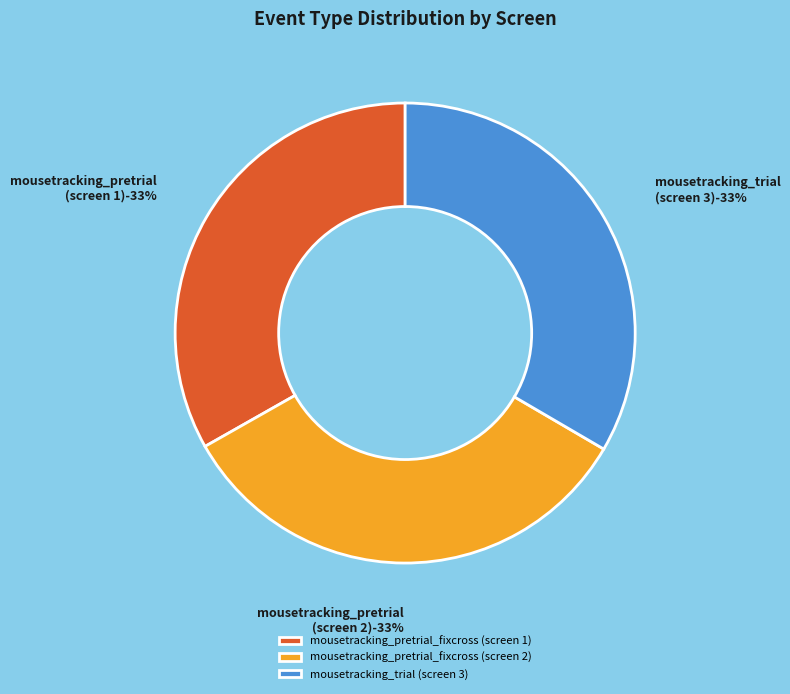

True or false: mousetracking_trial (screen 3) accounts for 26% of the total.

False